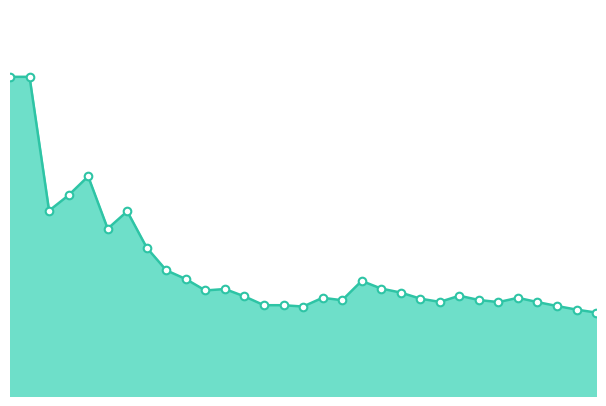

How many lines are shown in the chart?

1